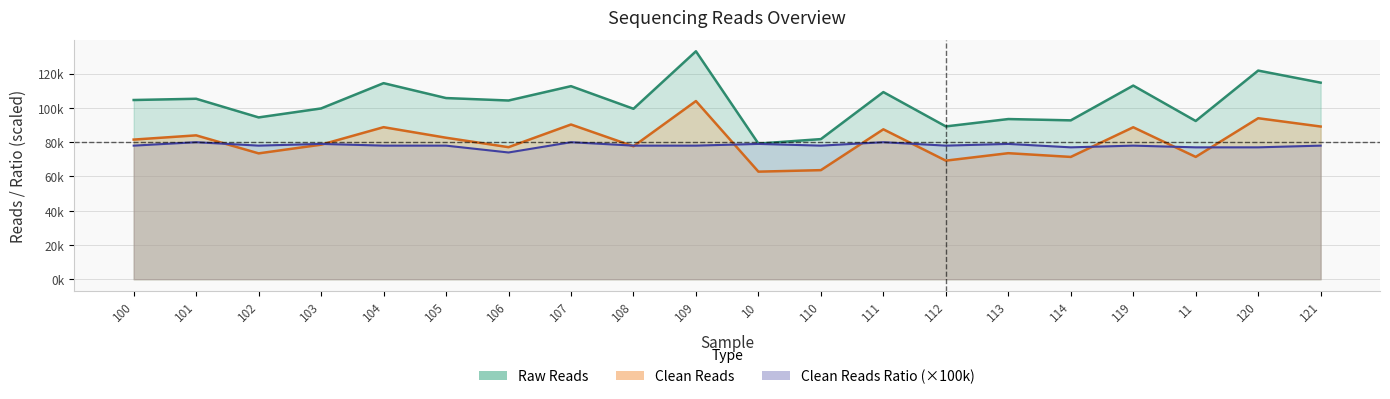

Where does the Raw Reads series first go above 104632?

101